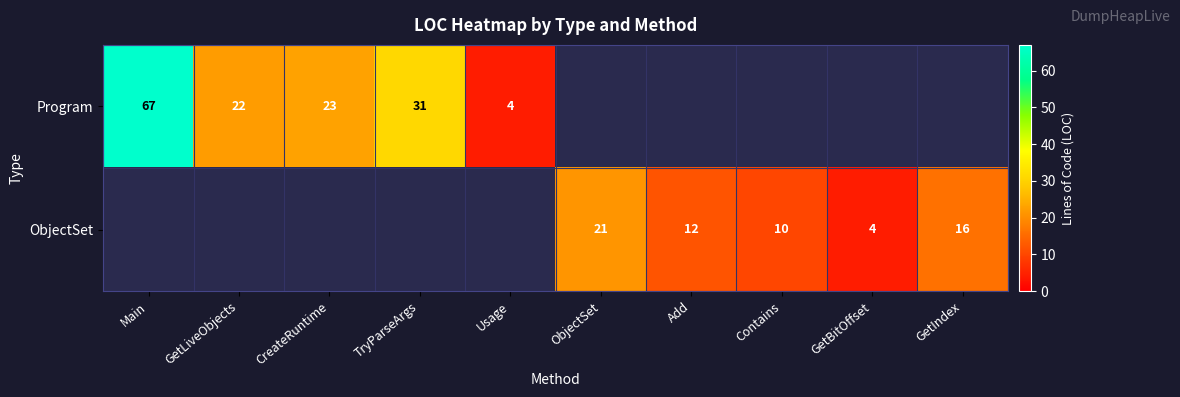

True or false: Program has a value of 32 at GetLiveObjects.

False